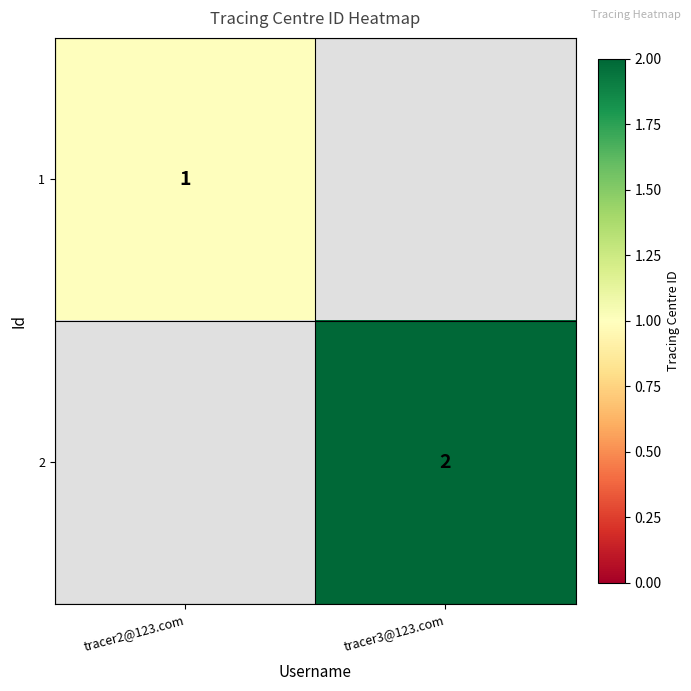

Between tracer2@123.com and tracer3@123.com, which is larger?

tracer3@123.com